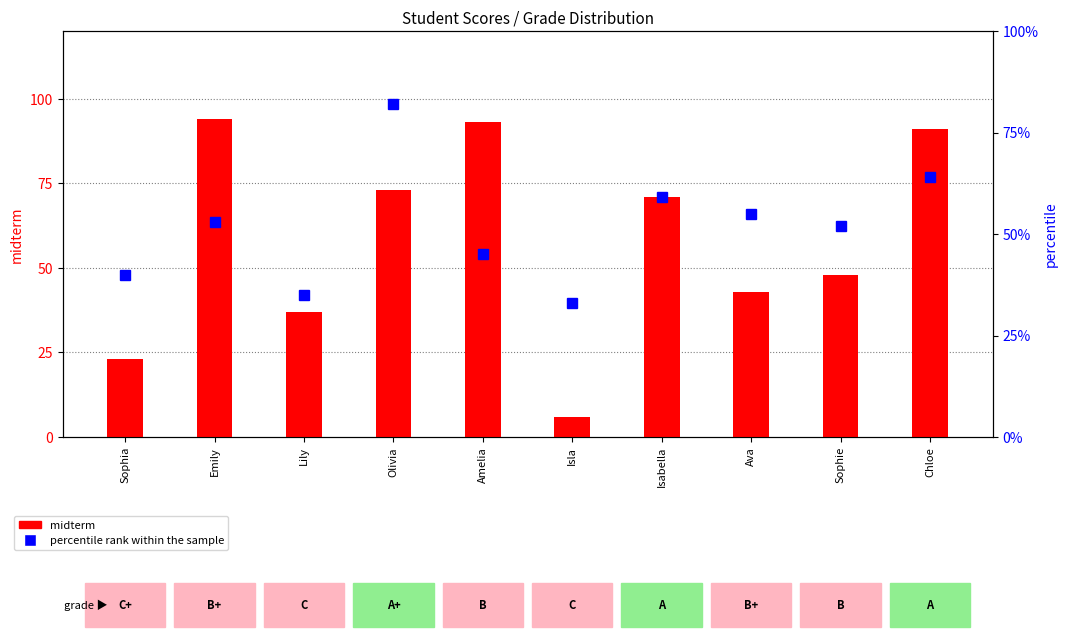

Which series has the largest range (max minus min)?

midterm